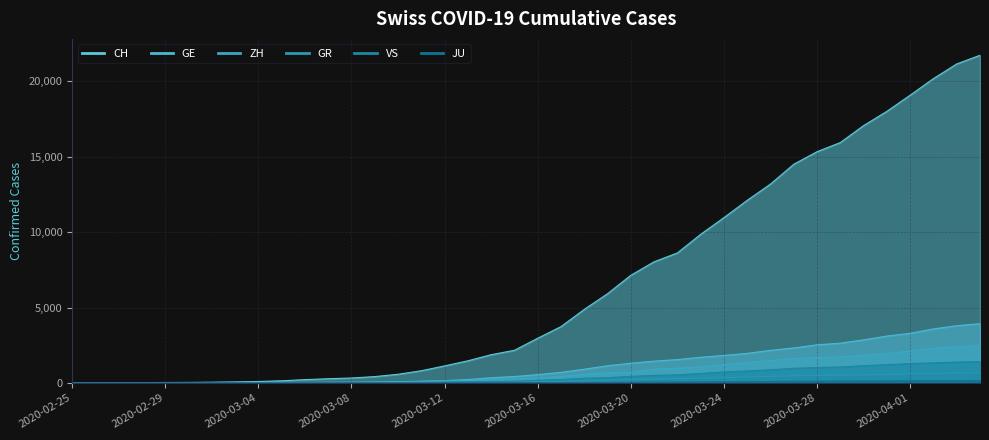

How many categories are shown in the chart?

40